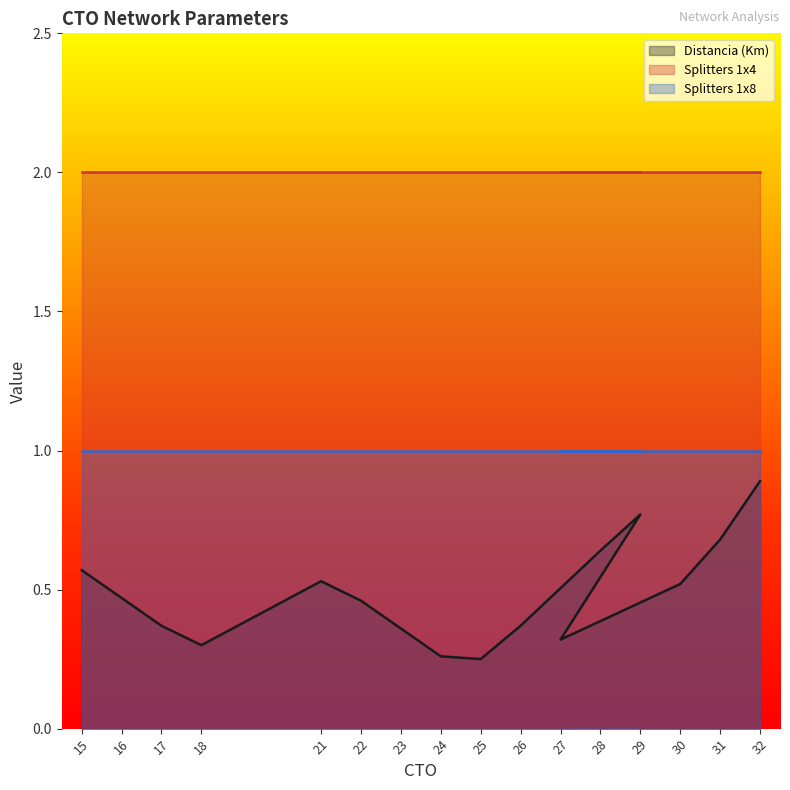

What is the sum of all Distancia (Km) values?

7.8